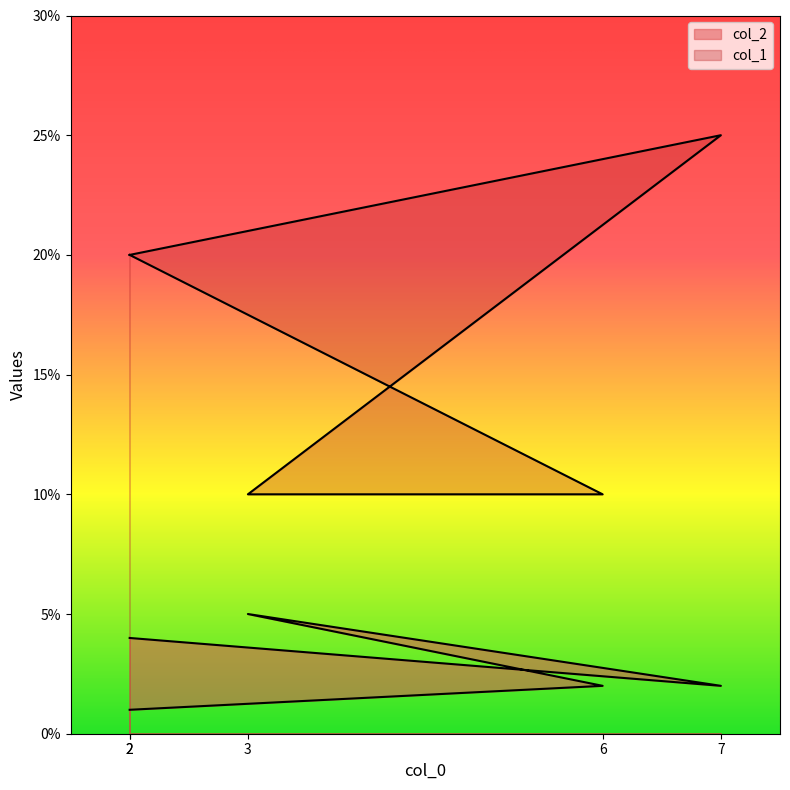

What is the difference between the maximum and second lowest values in the col_2 series?

3